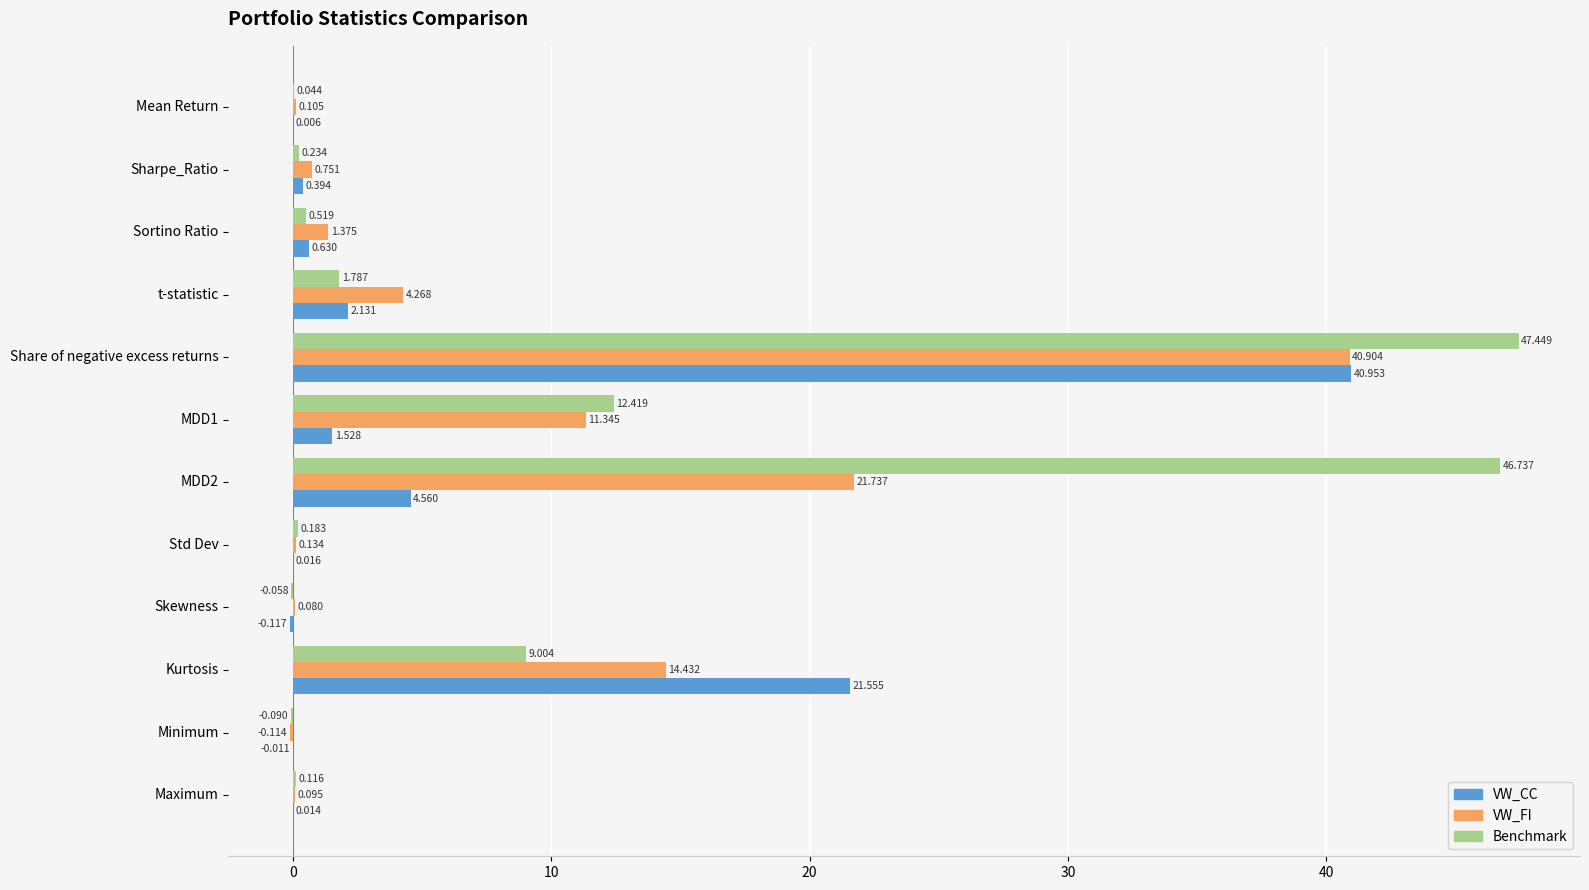

Between t-statistic and MDD1, which series saw the biggest shift?

Benchmark